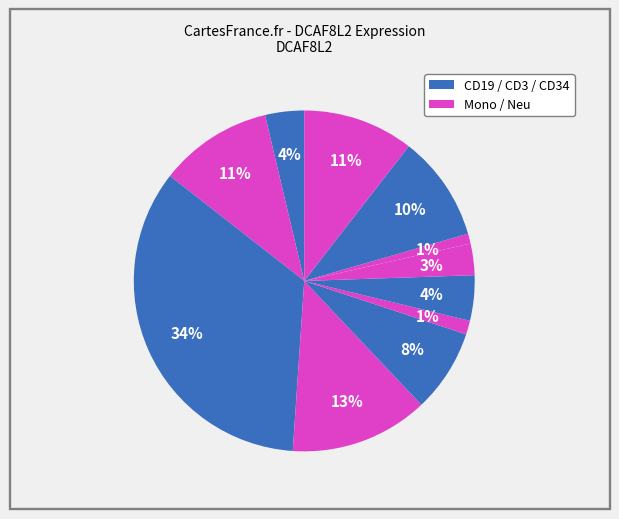

How many segments does this pie chart have?

11